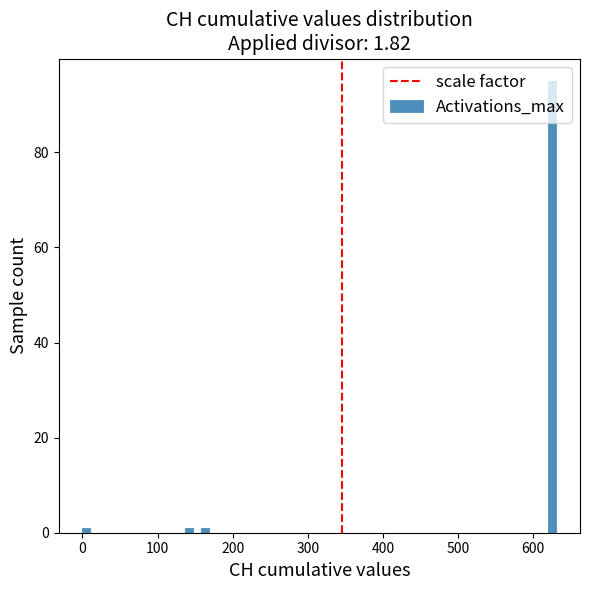

Around what value on the x-axis is the tallest bar? Give the approximate position of its centre, as read against the axis.

630